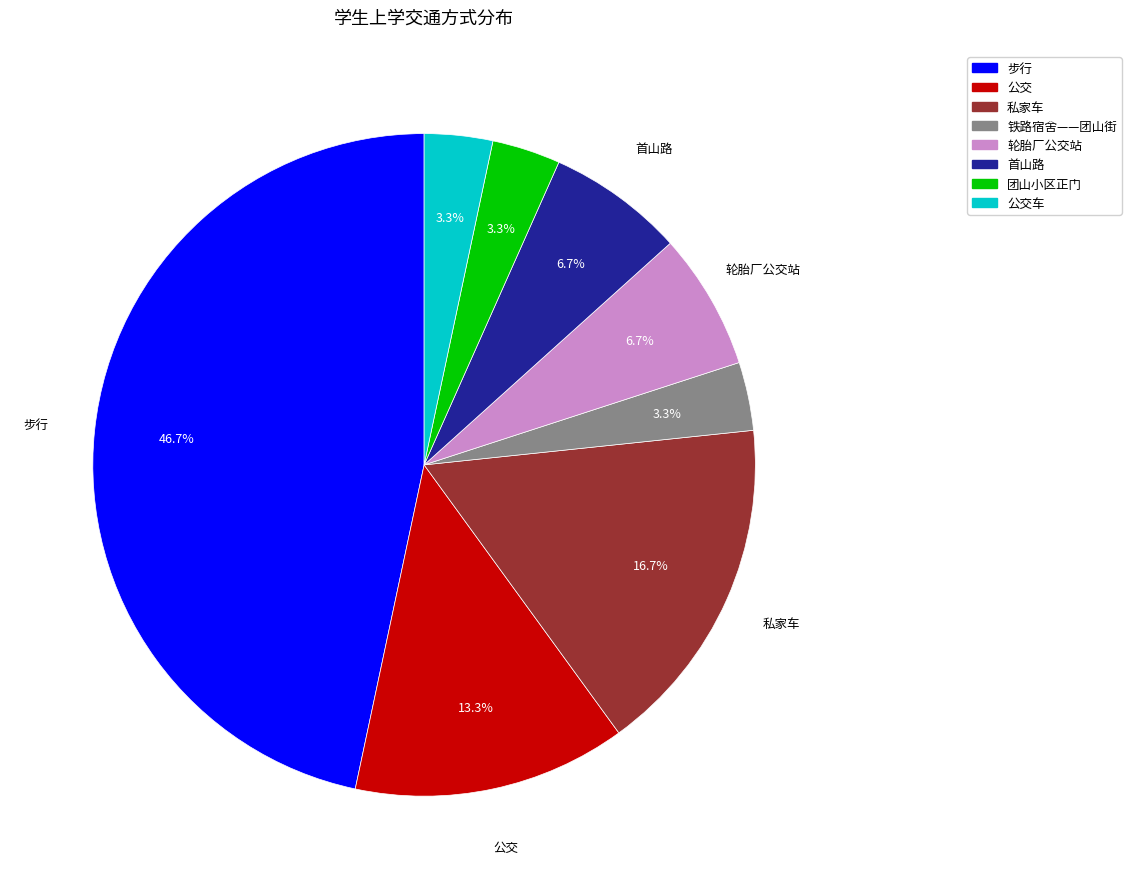

What is the ratio of the value at 团山小区正门 to the value at 公交车?

1.0